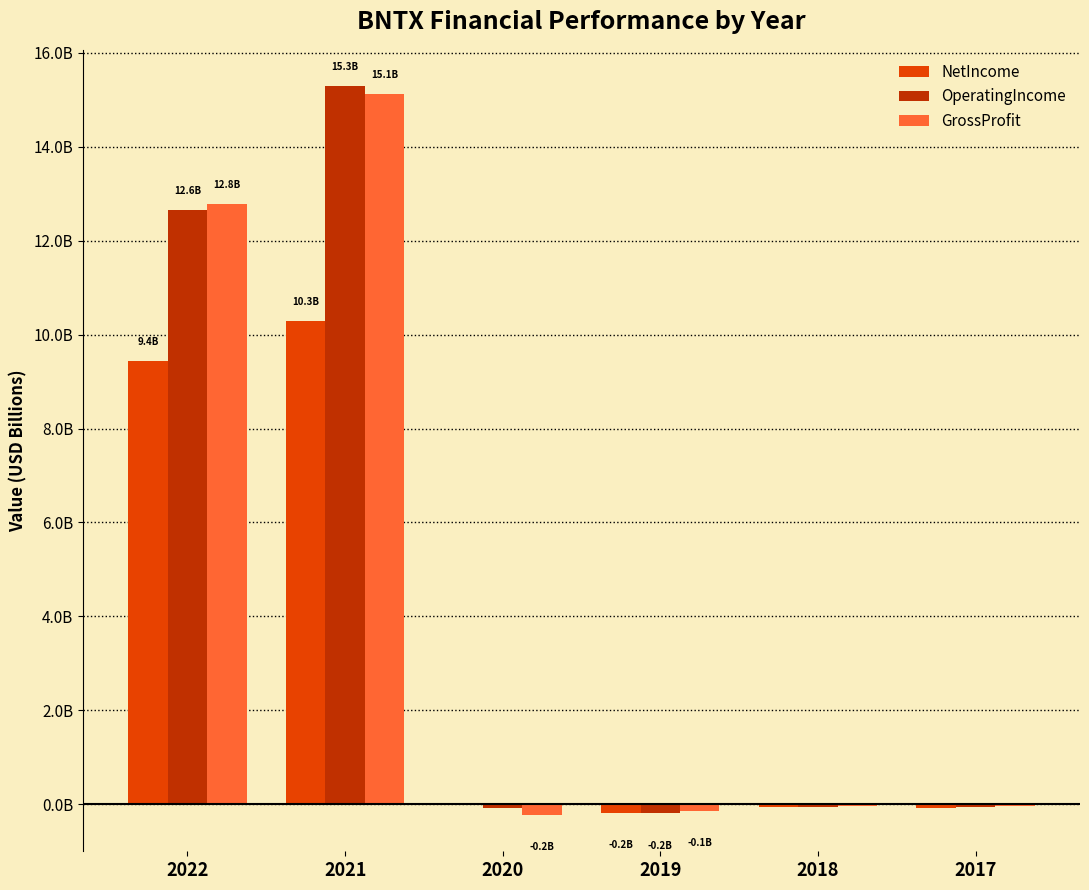

What are all the series names shown in the legend?

NetIncome, OperatingIncome, GrossProfit